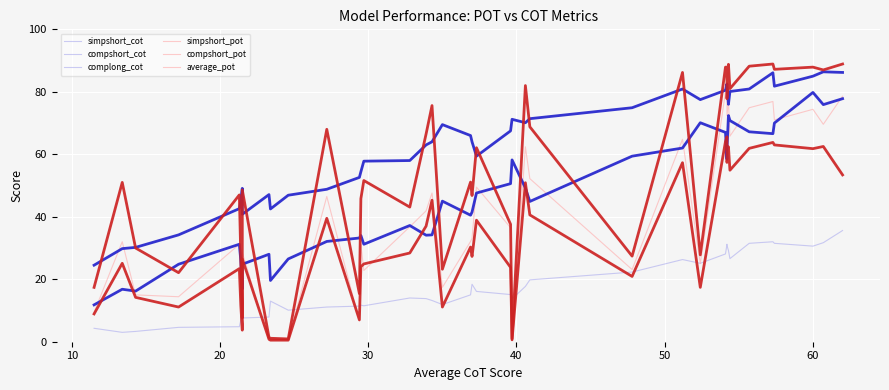

Reading left to right, list all the values displayed in this chart.

compshort_pot: 78.6	69.6	74.4	71.0	76.9	74.9	65.8	77.2	80.4	72.4	79.9	25.0	64.8	23.1	52.2	62.4	0.9	36.5	49.5	33.1	32.1	17.4	47.6	41.9	36.8	22.8	31.1	6.6	46.5	0.5	0.4	0.4	28.5	4.6	16.8	31.2	14.4	15.0	32.0	9.4
simpshort_cot: 86.2	86.4	85.0	81.8	86.1	80.9	80.1	76.0	82.5	82.2	80.5	77.5	80.9	74.9	71.4	70.1	71.2	67.5	59.4	64.0	66.0	69.5	64.0	63.0	58.0	57.8	54.4	52.6	48.8	46.9	42.5	47.1	40.8	49.1	45.1	42.6	34.2	30.2	29.8	24.5
complong_cot: 35.6	31.7	30.6	31.5	32.0	31.5	26.6	29.2	31.2	30.8	28.1	25.1	26.3	22.3	19.8	17.7	13.7	15.1	16.1	18.4	15.0	11.9	13.2	13.8	14.0	11.5	11.7	11.4	11.1	10.1	13.0	7.9	7.6	8.3	6.9	4.8	4.6	3.3	3.0	4.3
average_pot: 53.4	62.5	61.8	63.0	63.8	61.9	54.9	62.4	65.6	57.4	64.1	17.4	57.3	20.9	40.6	50.9	0.6	23.8	38.9	27.3	30.3	11.1	45.3	37.0	28.4	24.9	24.0	7.0	39.5	0.5	0.5	0.8	26.5	3.7	11.6	23.4	11.1	14.2	25.1	8.9
simpshort_pot: 88.9	87.0	87.9	87.2	88.9	88.2	81.0	88.8	87.9	77.8	87.9	27.8	86.2	27.4	68.8	82.0	1.0	37.6	62.1	46.8	51.1	23.2	75.6	66.5	43.1	51.6	45.8	15.4	68.0	0.9	1.1	1.4	48.6	7.6	27.1	47.0	22.1	30.0	51.0	17.4
compshort_cot: 77.8	75.9	79.8	70.0	66.6	67.2	70.8	72.4	58.4	61.5	67.0	70.1	62.0	59.4	44.9	49.2	58.2	50.6	47.6	41.5	40.5	45.0	34.2	34.1	37.2	31.2	34.0	33.2	32.1	26.5	19.6	28.0	24.8	16.9	26.0	31.2	24.8	16.2	16.8	11.8